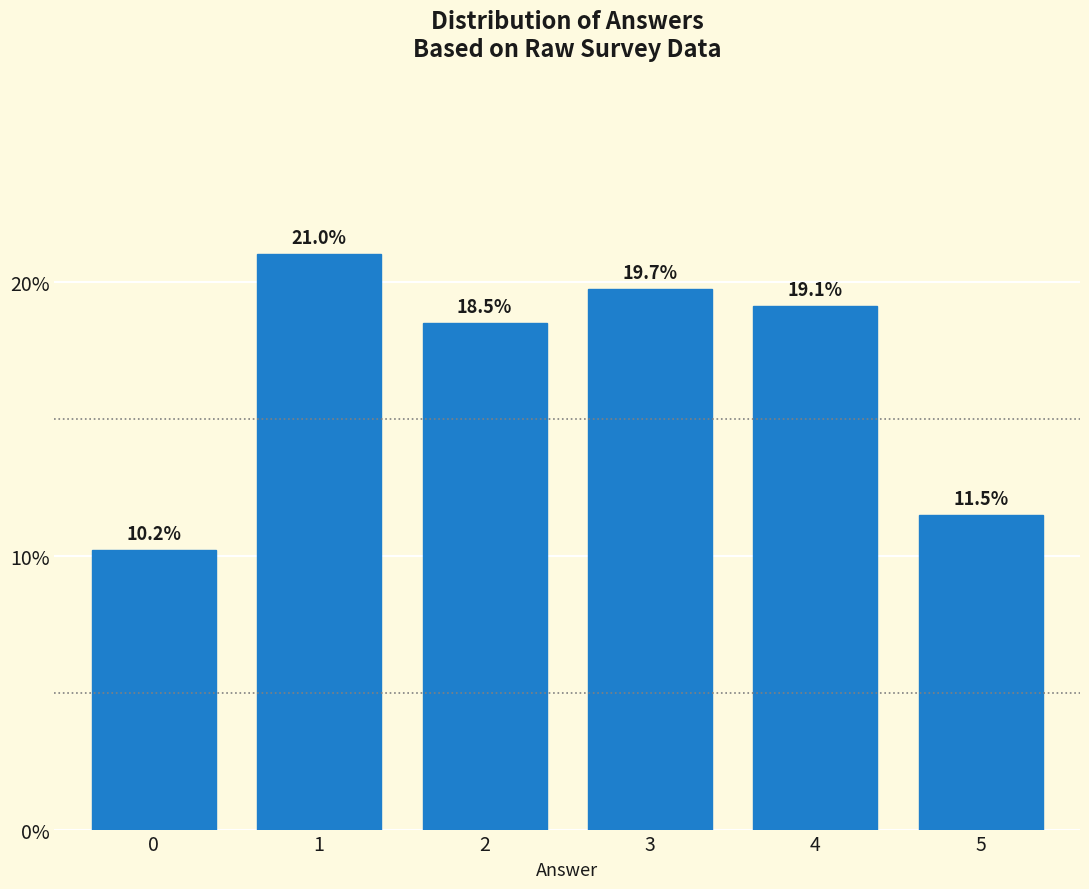

Reading left to right, what are all the values shown in this chart?

10.2	21.0	18.5	19.7	19.1	11.5